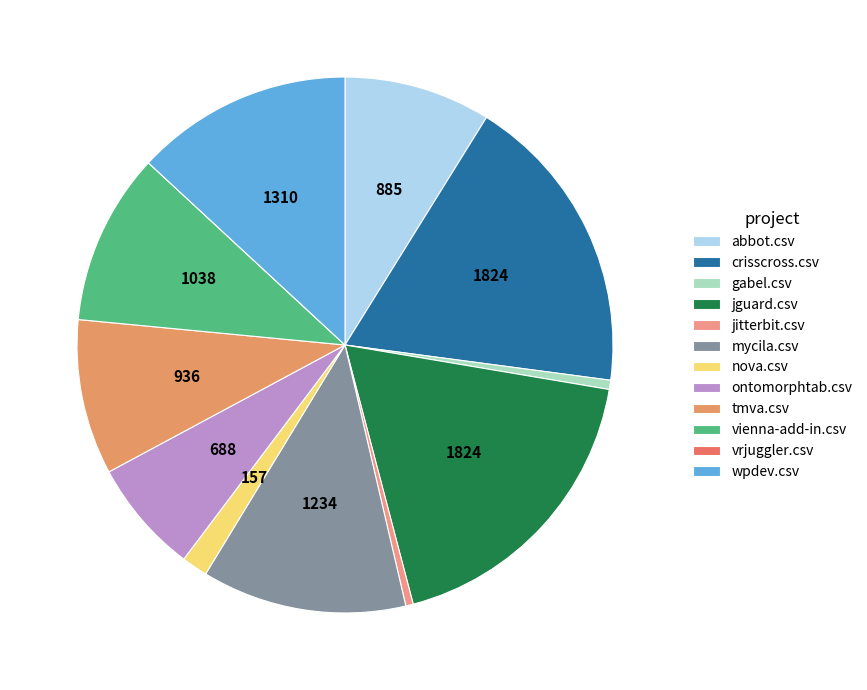

Is vienna-add-in.csv the majority of the pie?

No